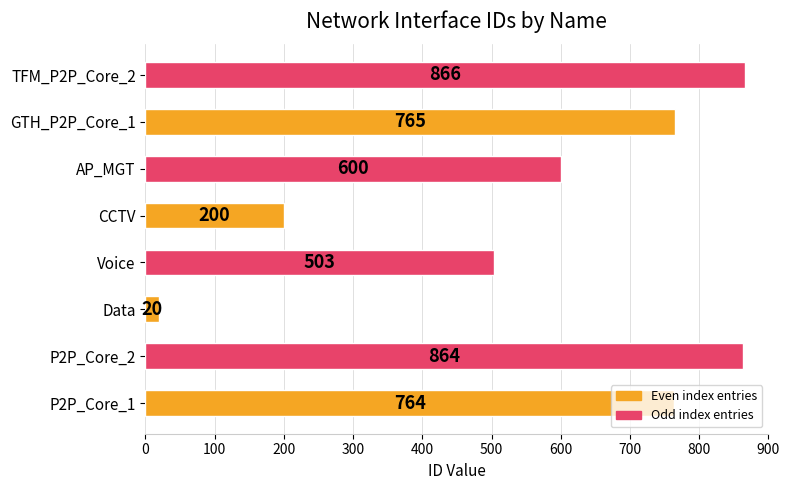

Which label corresponds to the largest value in the chart?

TFM_P2P_Core_2